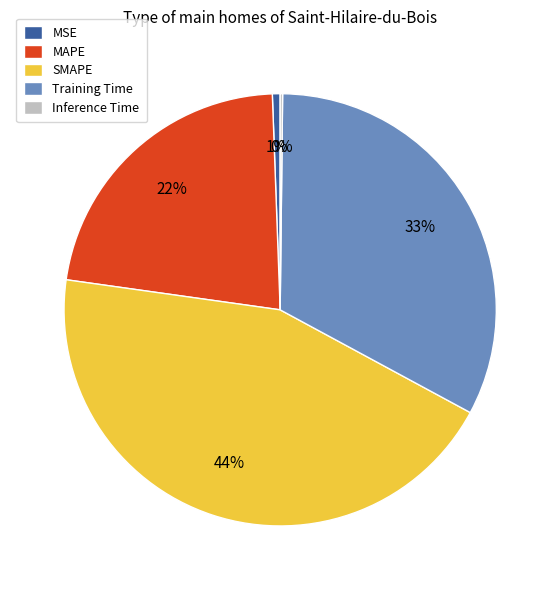

Is there any slice that represents more than half of the pie?

No